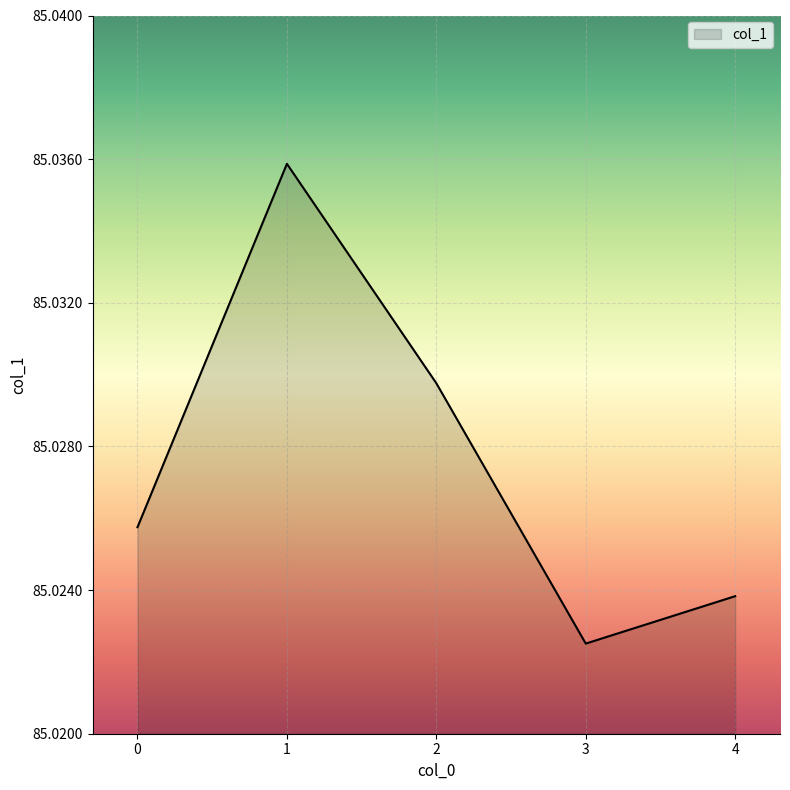

Count the values in the range 85 to 86.

5